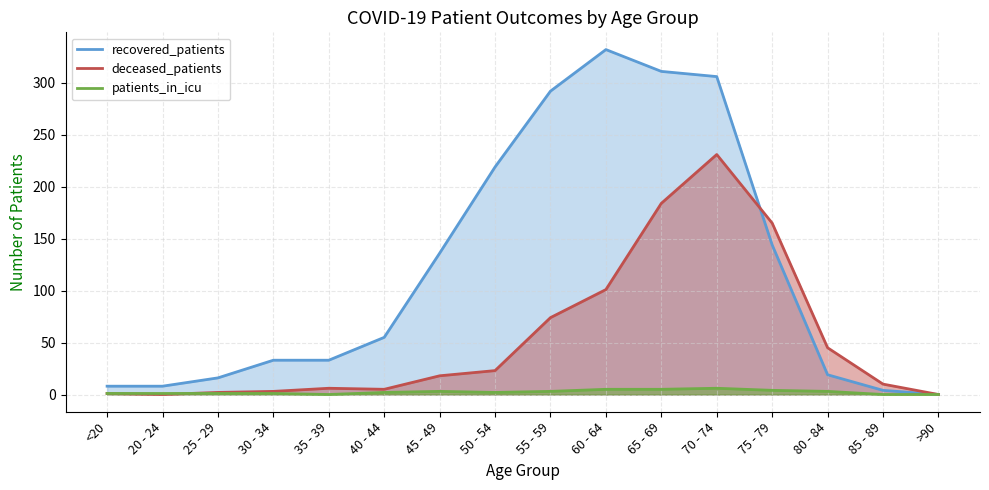

How many interior local valleys does the patients_in_icu series have?

2